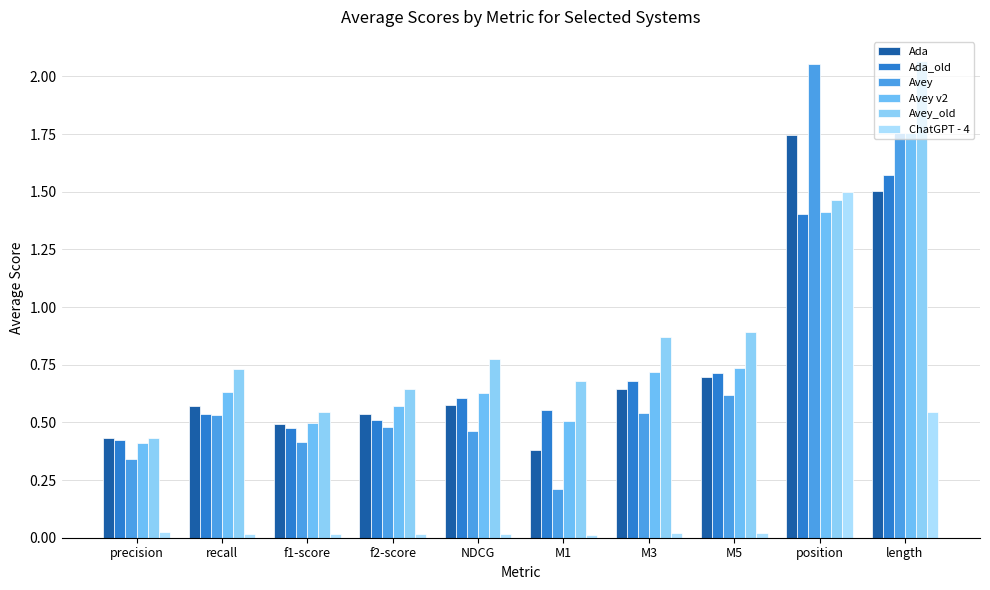

Which category has the highest value across all series?

length